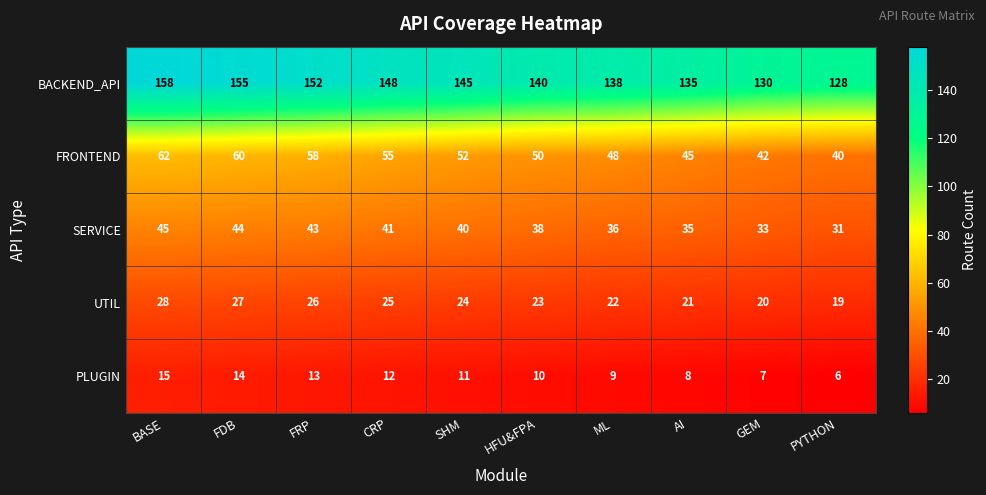

What value does the PLUGIN series have at GEM?

7